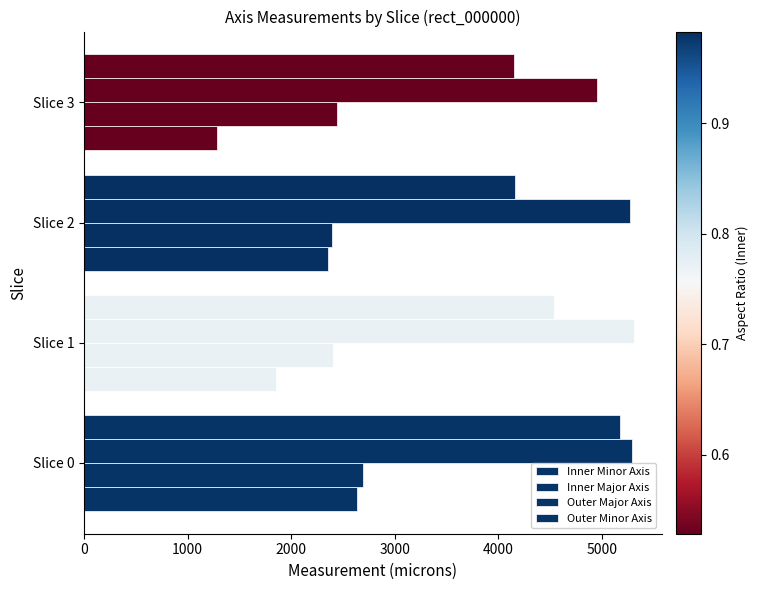

How many data points in Outer Minor Axis are less than 4538?

2